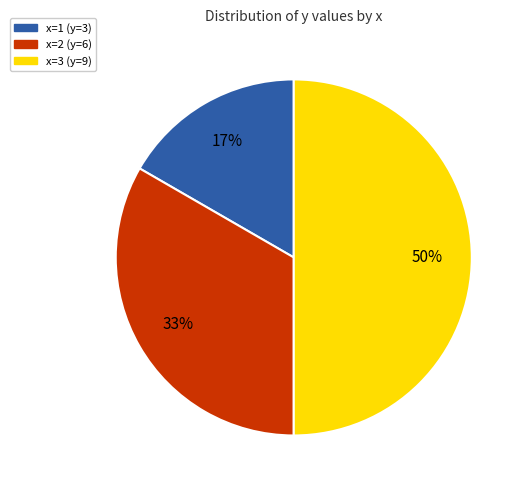

To the nearest percent, what is the difference between the largest and smallest slice percentages?

33%